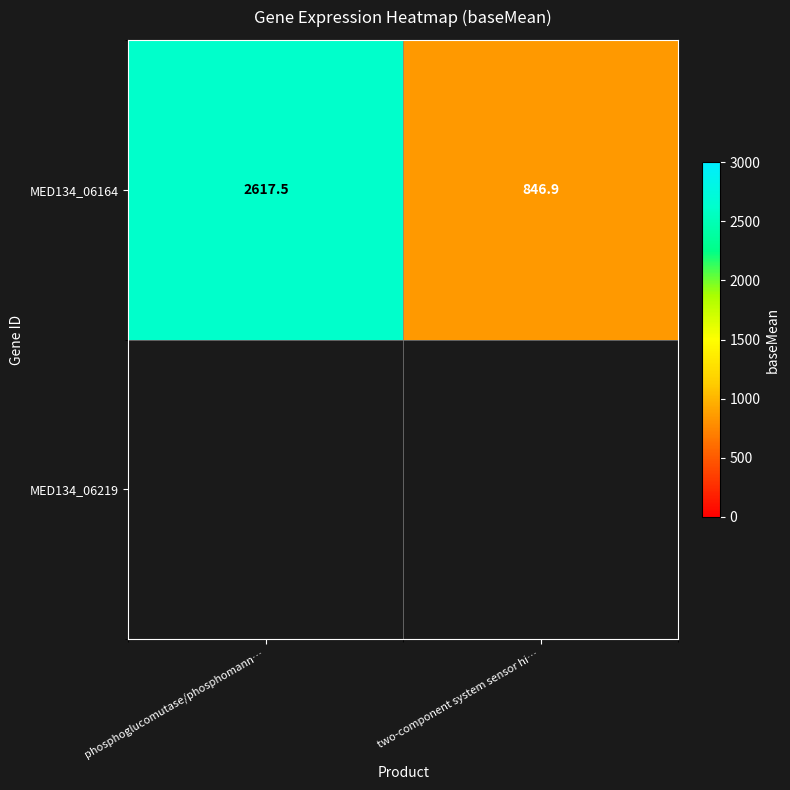

What is the minimum value shown in the chart?

846.9